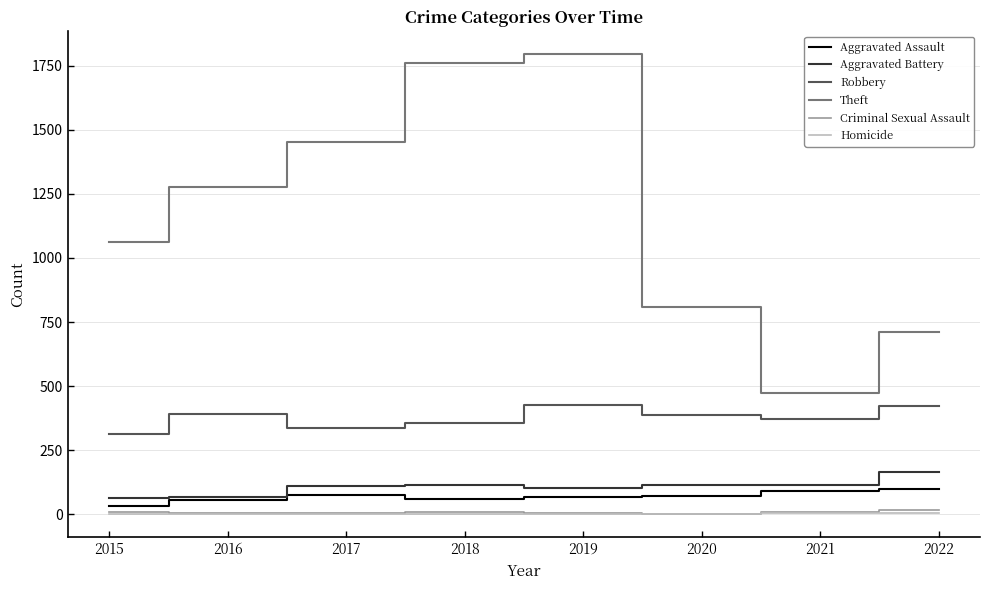

What is the maximum value shown in the chart?

1794